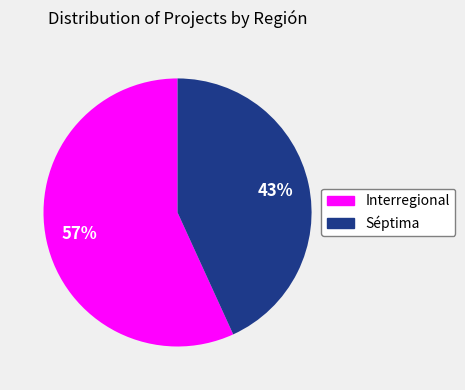

To the nearest percent, what is the average slice percentage?

50%